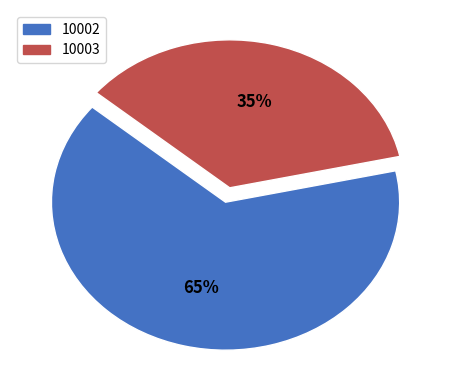

Between 10003 and 10002, which is larger?

10002